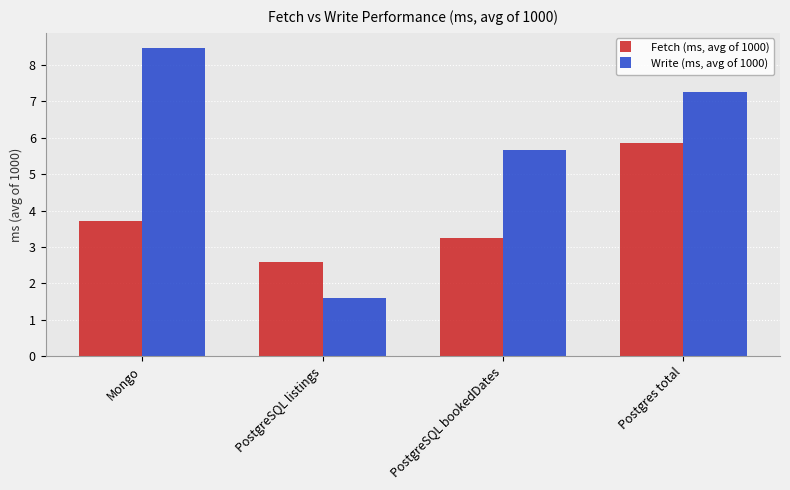

What is the sum of the Fetch (ms, avg of 1000) values at PostgreSQL bookedDates and Mongo?

7.0